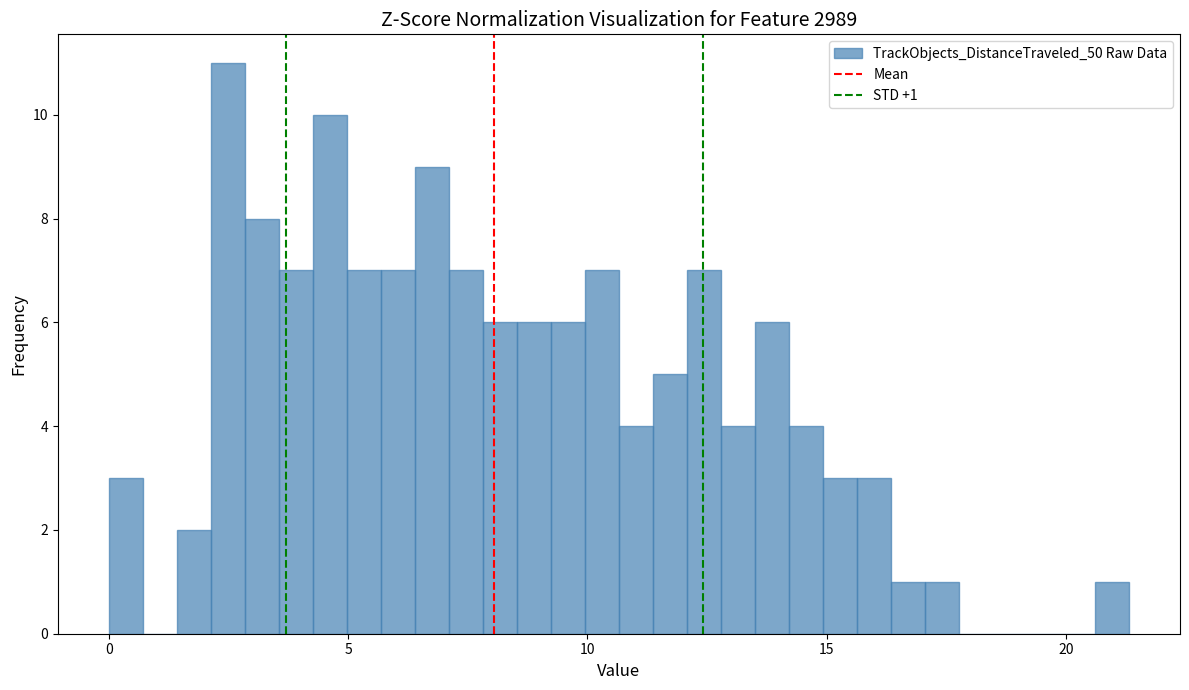

Around what value on the x-axis is the tallest bar? Give the approximate position of its centre, as read against the axis.

2.5